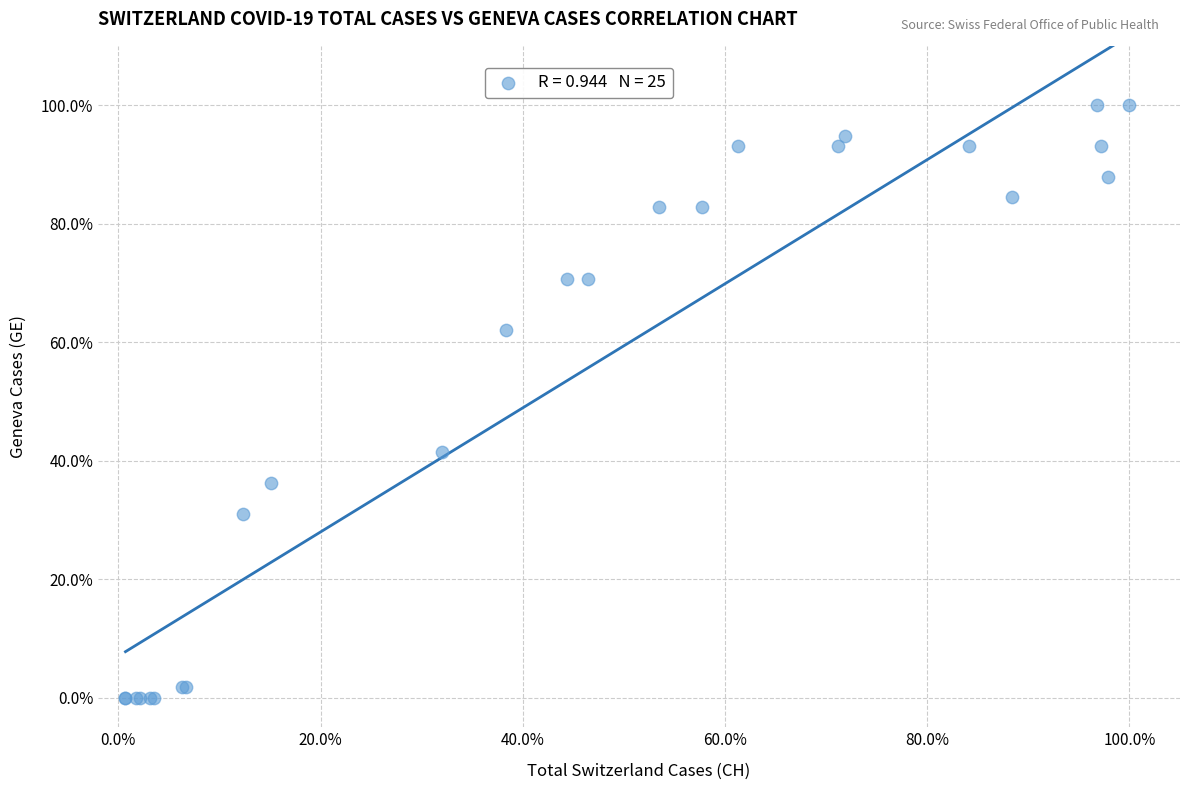

What Y value in the scatter plot is closest to 50?

41.4